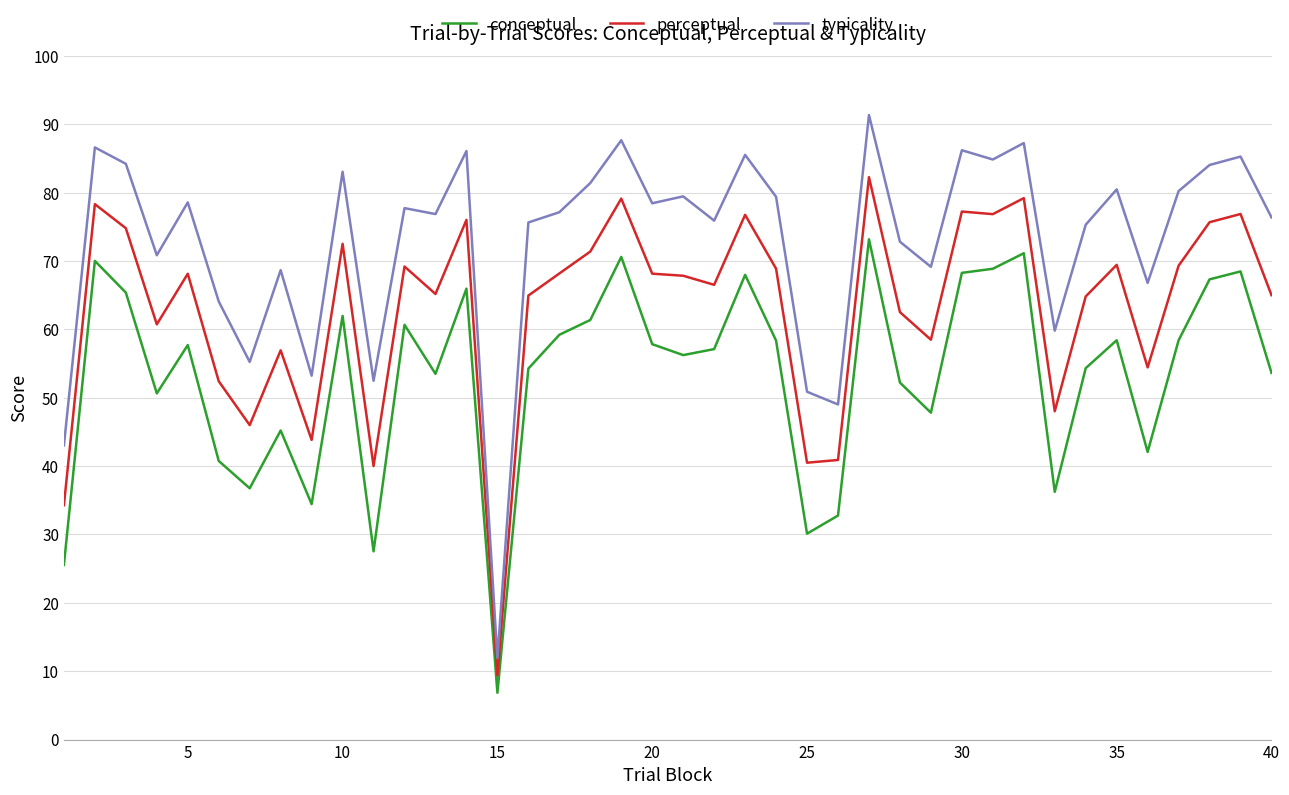

True or false: typicality and perceptual cross at least once.

False